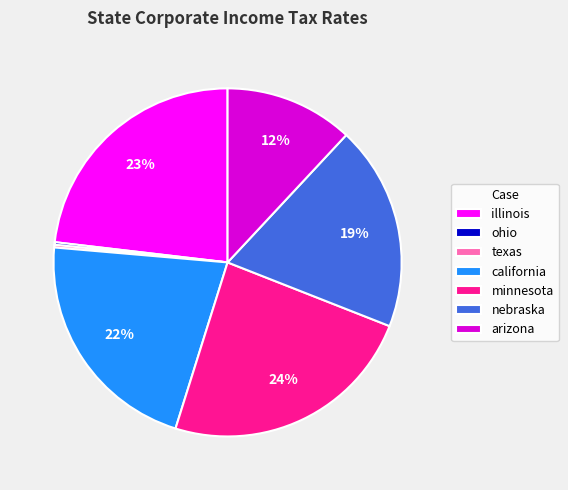

Which has a higher value, arizona or nebraska?

nebraska